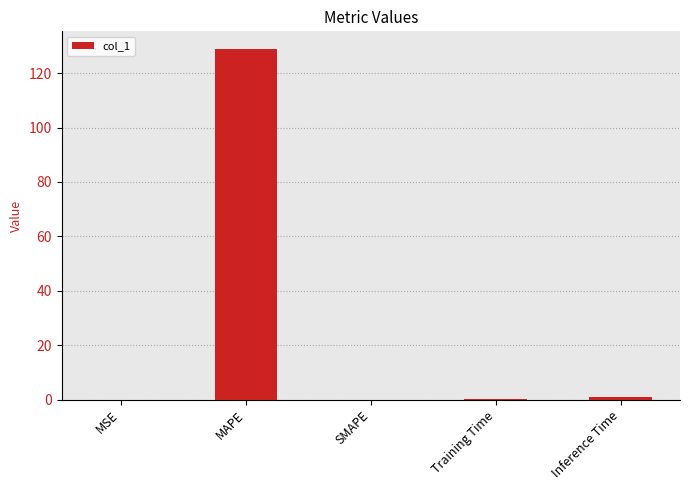

Count the number of categories in the chart.

5